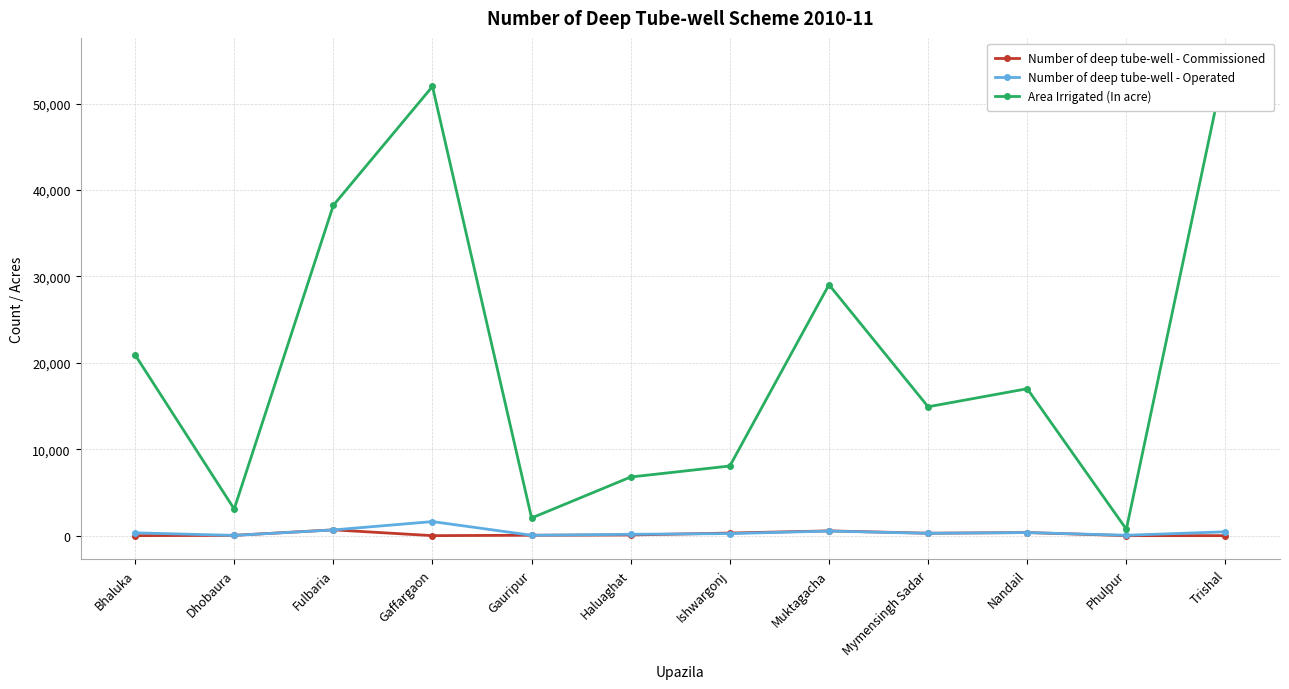

Which has a higher value, Bhaluka or Fulbaria?

Fulbaria